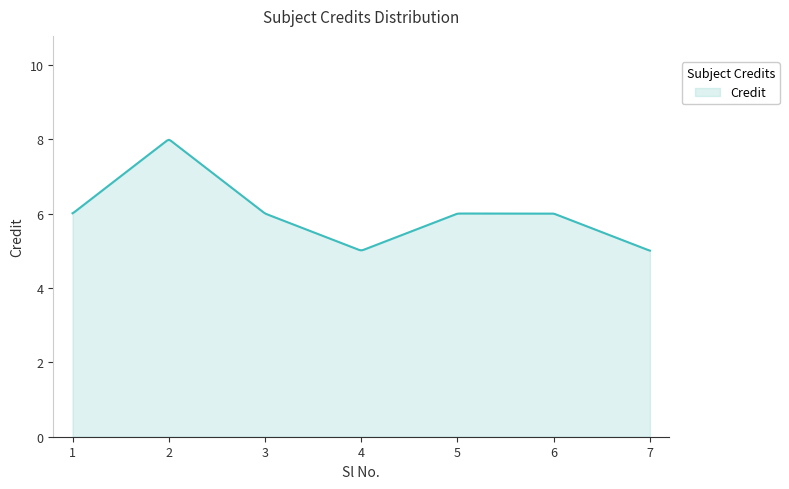

What is the maximum value shown in the chart?

8.0